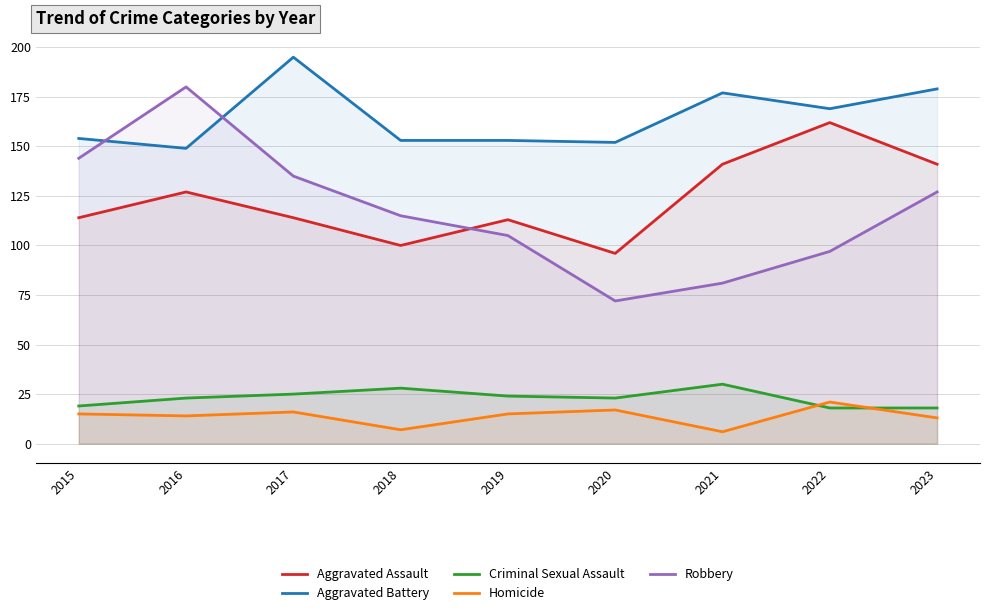

Is it true that Criminal Sexual Assault equals 18 at 2022?

True